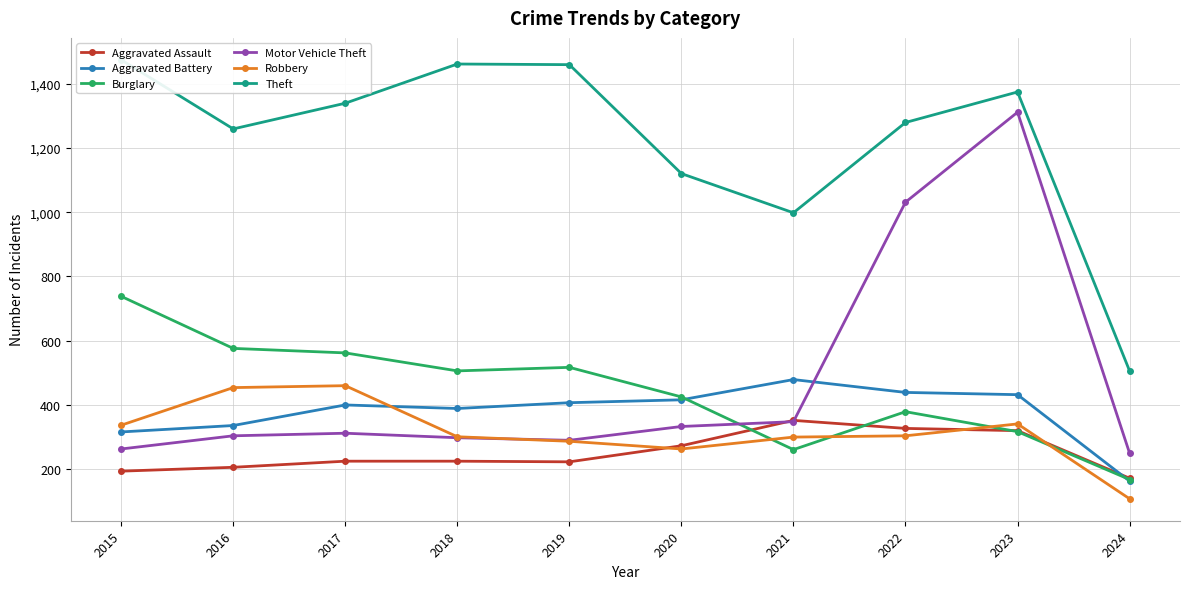

At how many categories does at least one series exceed 1456?

3